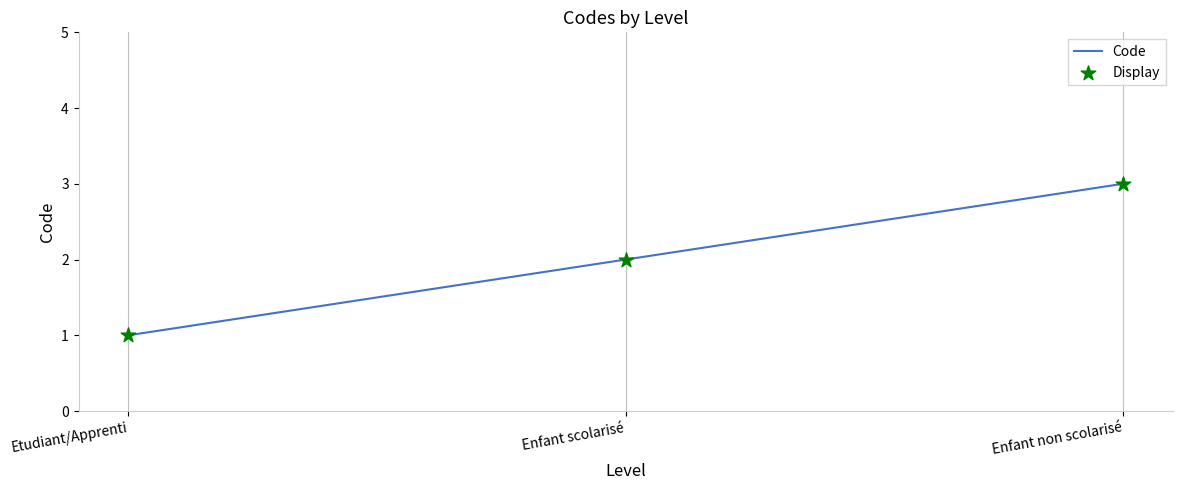

Approximately how many times larger is the value at Etudiant/Apprenti compared to Enfant non scolarisé?

0.3